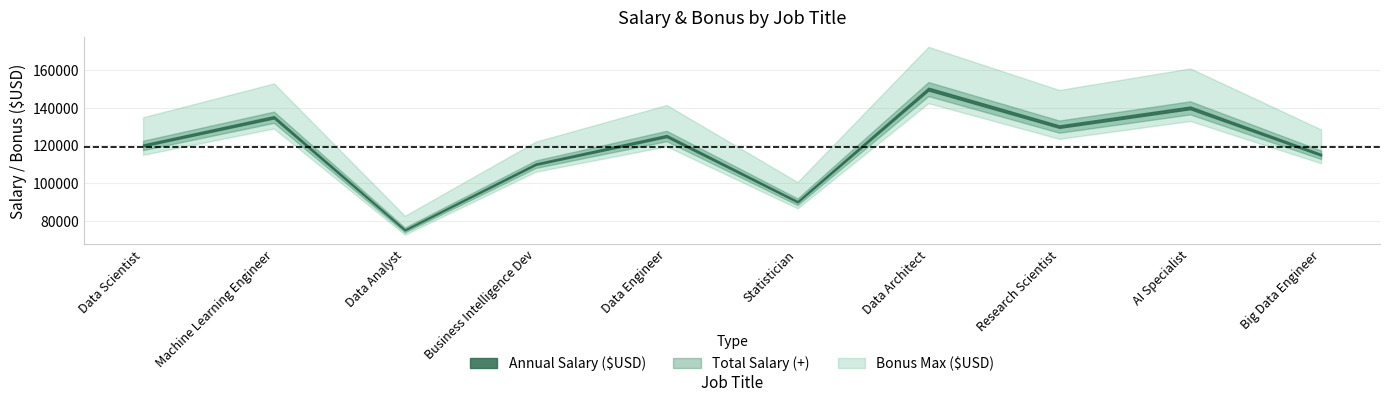

What is the label of the 2nd point from the left?

Machine Learning Engineer